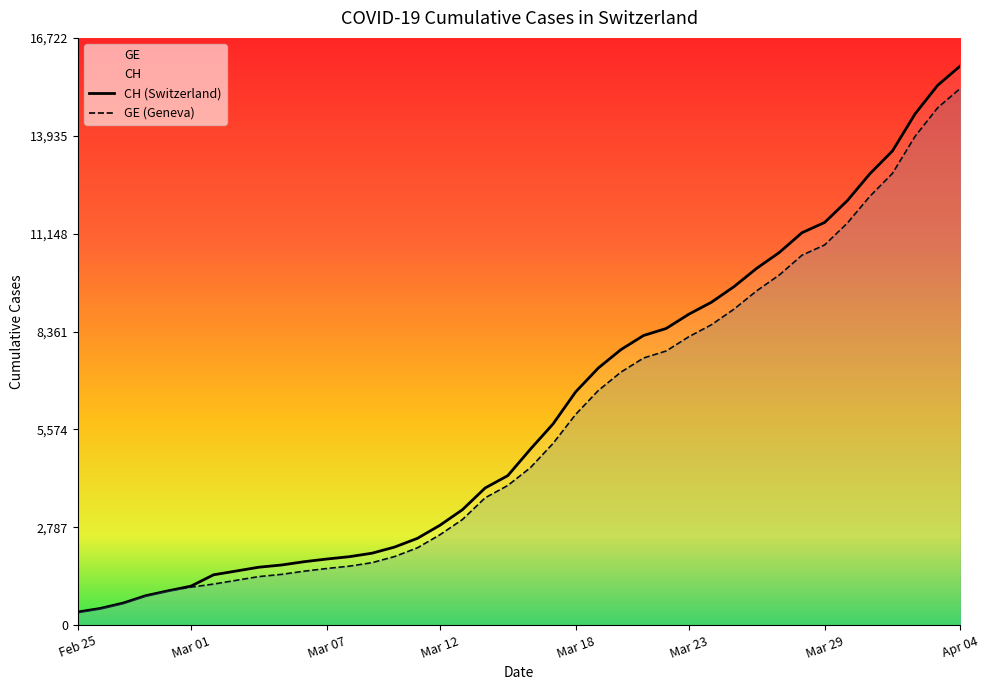

Reading right to left, transcribe all the data shown in this chart.

CH: 15926	15375	14561	13505	12852	12086	11467	11175	10613	10162	9642	9196	8855	8449	8249	7847	7323	6644	5731	5012	4259	3908	3291	2845	2472	2226	2051	1952	1885	1809	1715	1652	1544	1436	1113	981	840	630	479	375
GE: 15284	14733	13919	12863	12210	11444	10825	10533	9971	9520	9000	8554	8213	7807	7607	7205	6681	6002	5174	4485	3978	3627	3010	2574	2201	1955	1780	1681	1614	1538	1447	1384	1278	1171	1083	981	840	630	479	375